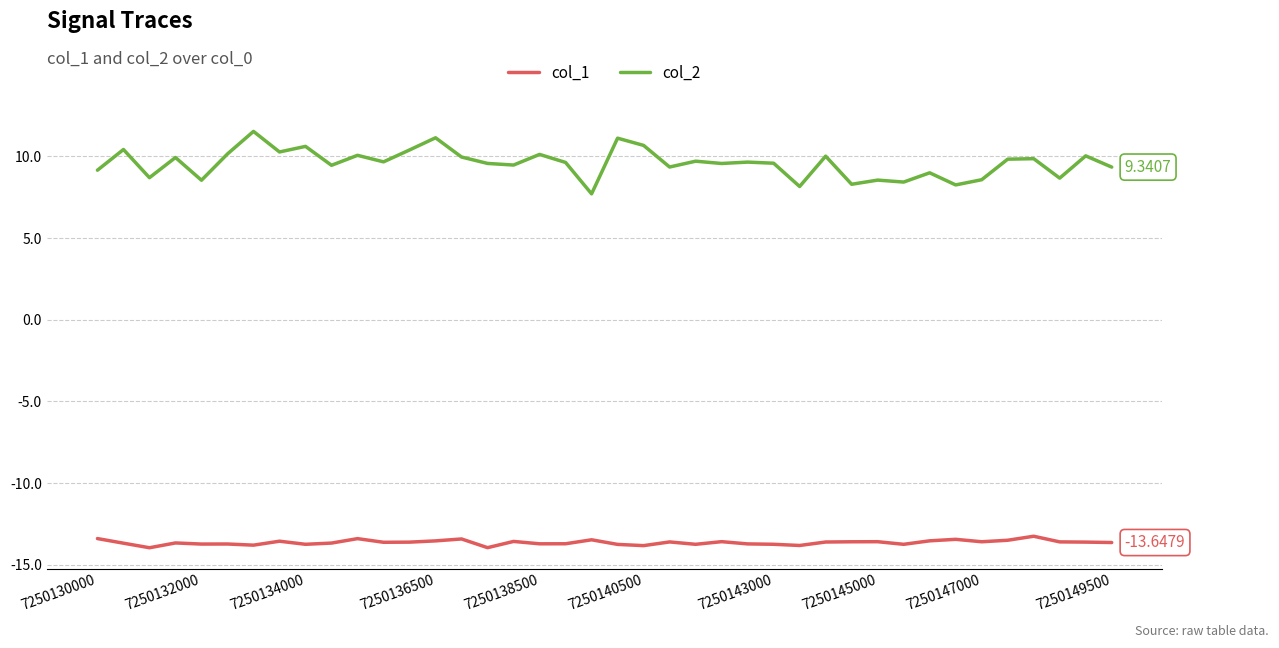

True or false: col_1 has more than 2 points higher than both neighbors.

True